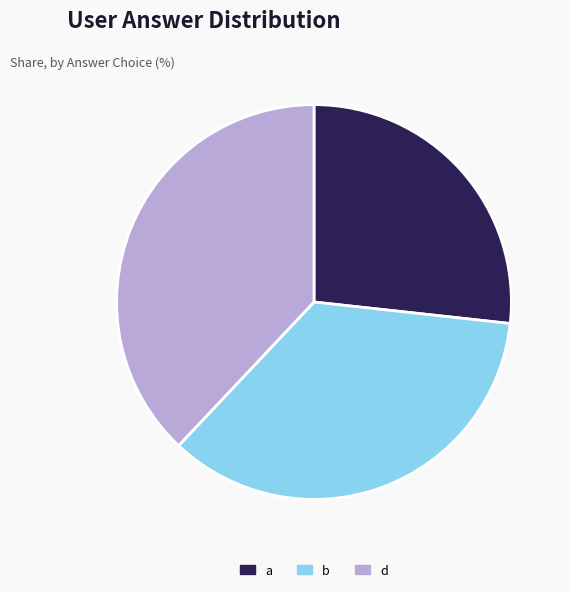

Is it true that a is 40% of the pie?

False